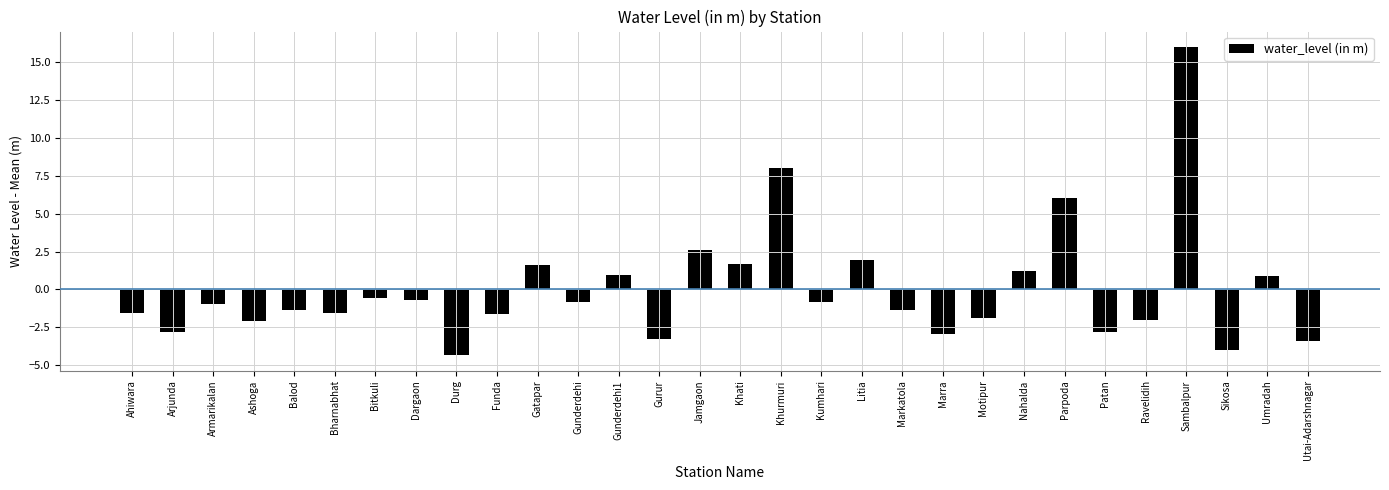

What is the change in value from Gatapar to Utai-Adarshnagar?

-5.0